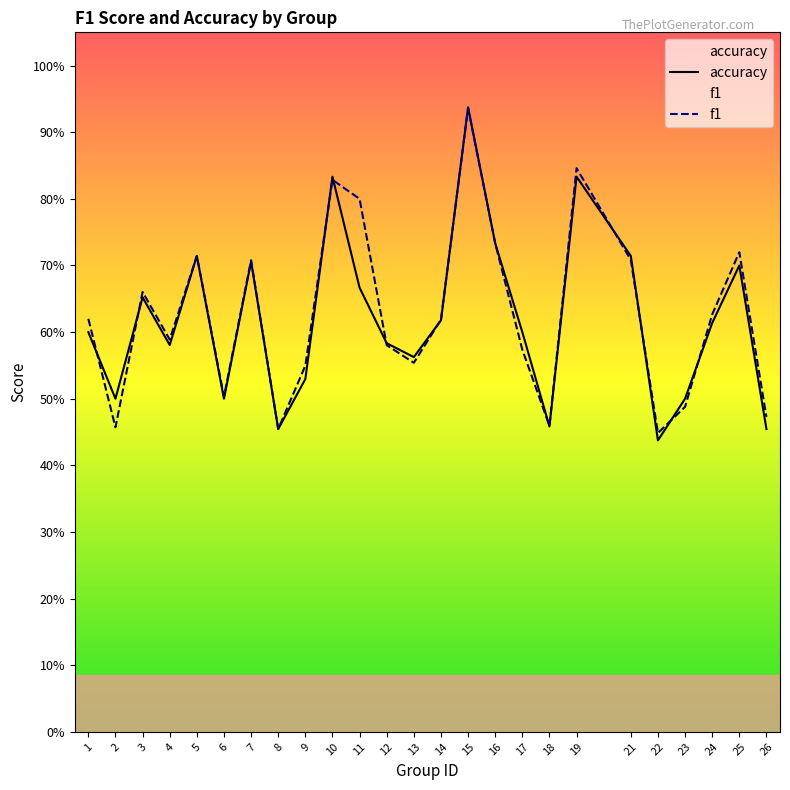

Count the f1 values in the range 0 to 1.

25